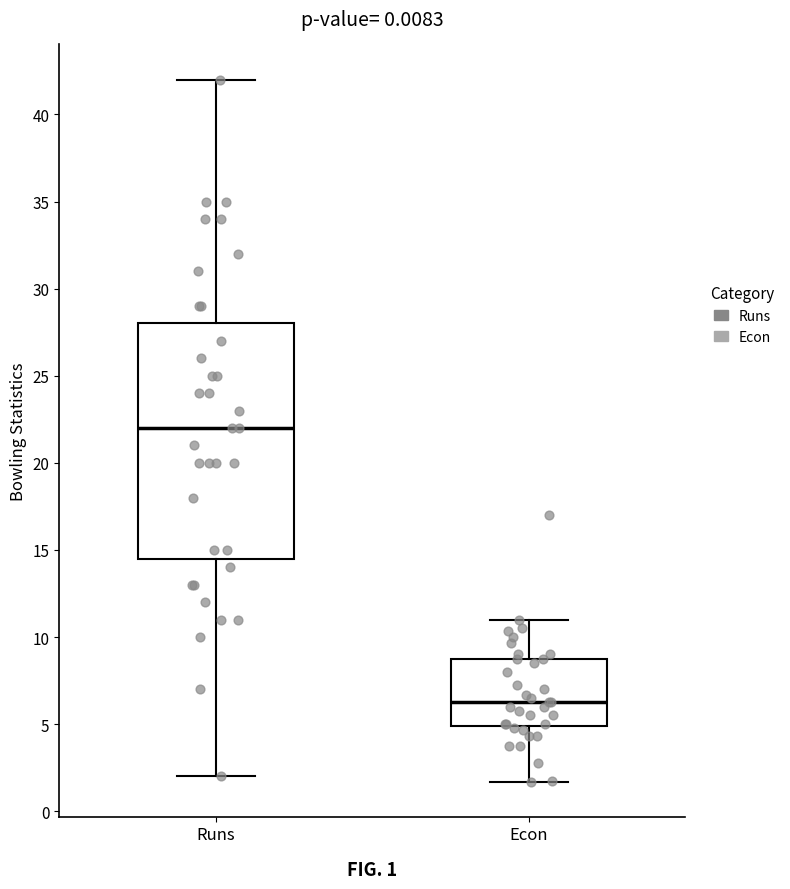

Which box has the highest median line?

Runs